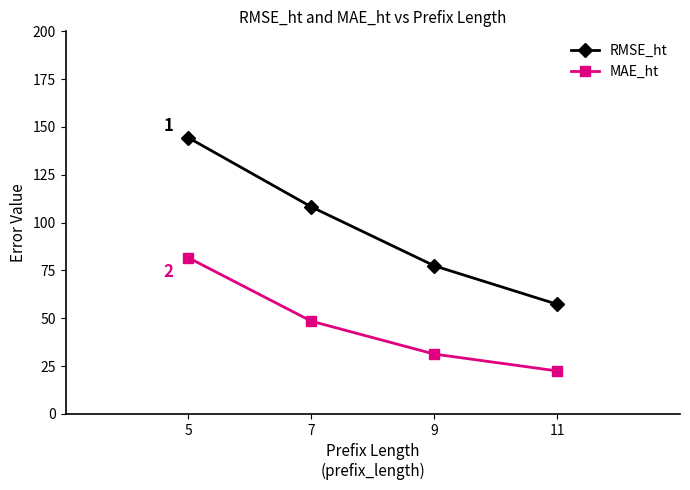

True or false: MAE_ht has more than 2 points higher than both neighbors.

False